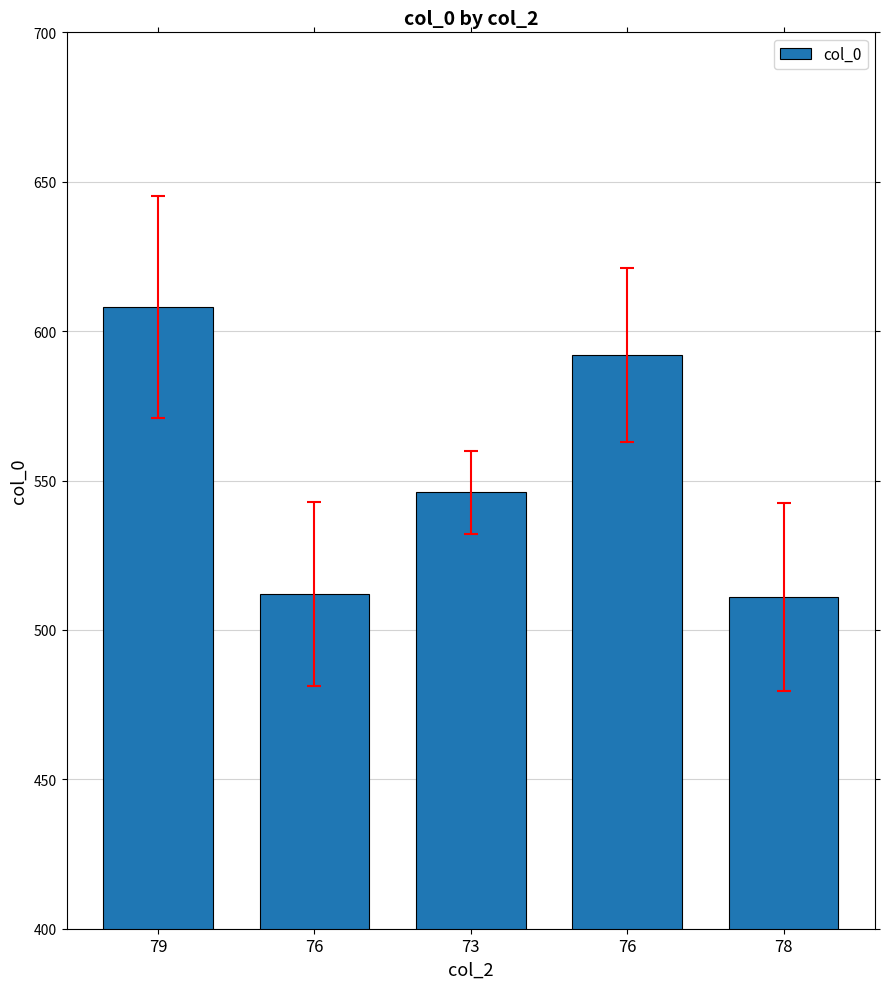

List the labels in order of value, largest first.

79, 76, 73, 76, 78